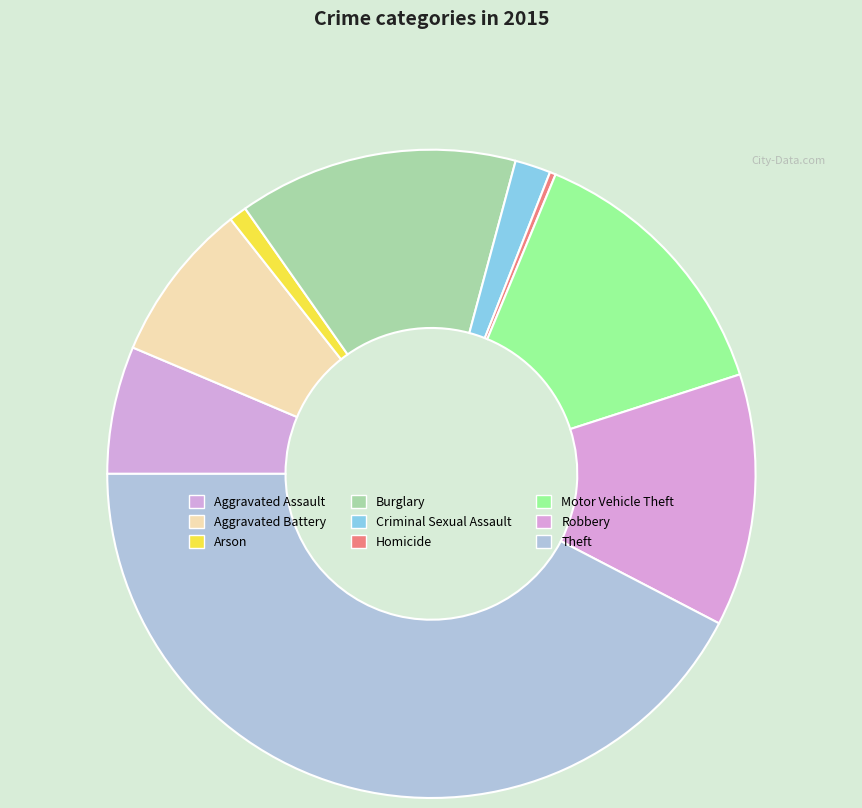

Is there a majority slice in this chart?

No